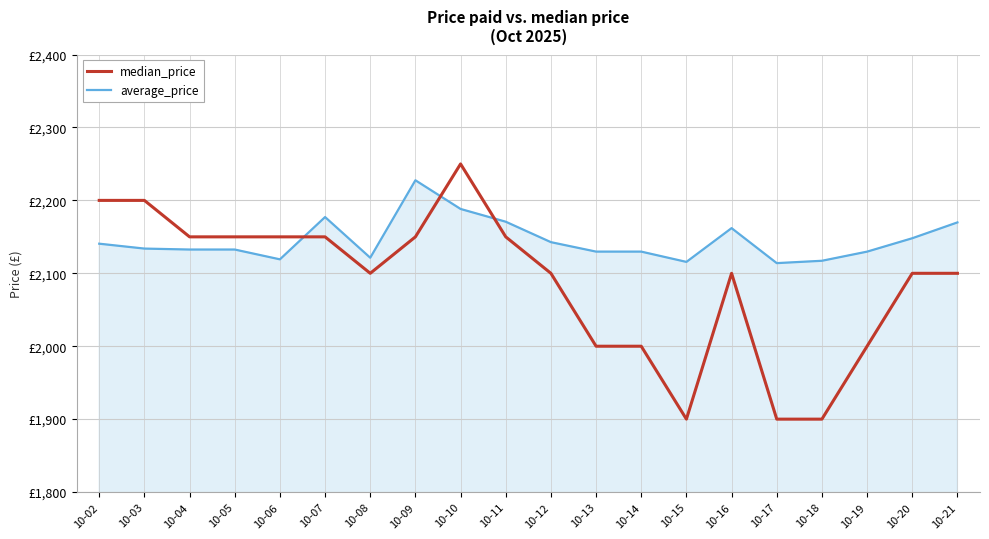

What is the difference between the maximum and minimum values in the median_price series?

350.0